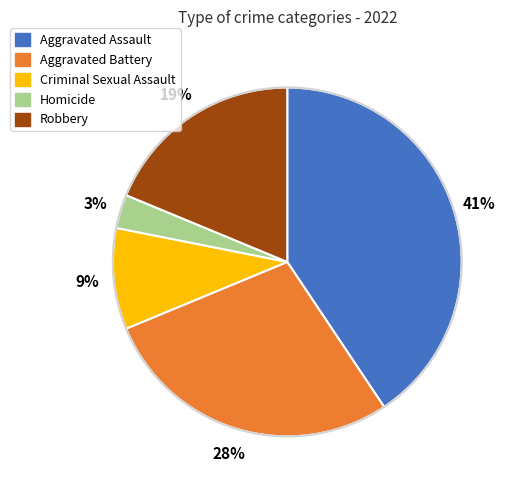

Which category has the smallest portion of the pie?

Homicide